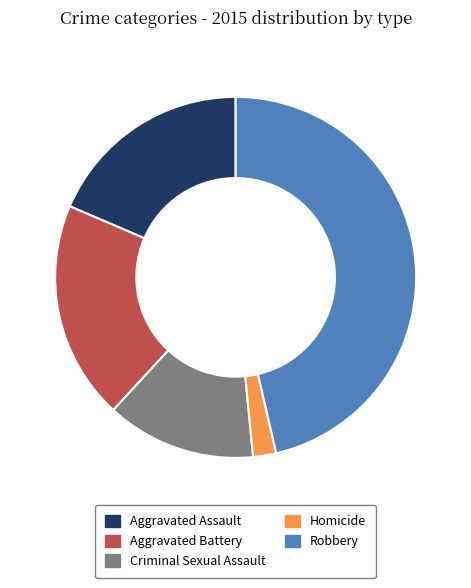

Does Robbery represent more than half of the total?

No